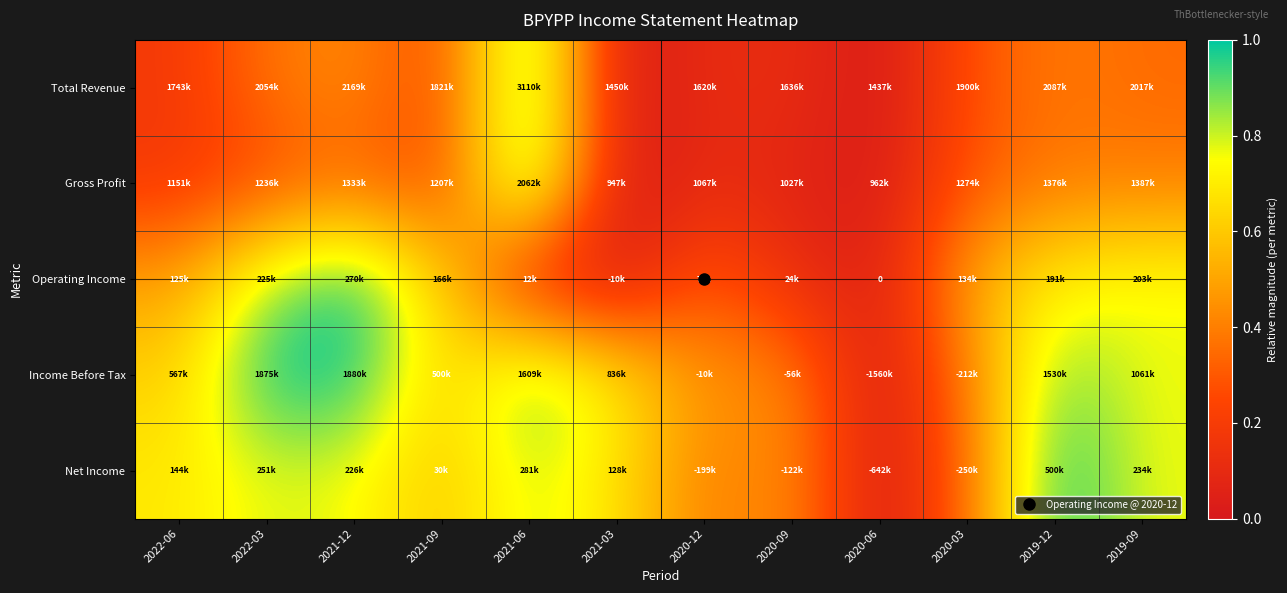

Rank the categories by Gross Profit value from highest to lowest.

2021-06, 2019-09, 2019-12, 2021-12, 2020-03, 2022-03, 2021-09, 2022-06, 2020-12, 2020-09, 2020-06, 2021-03